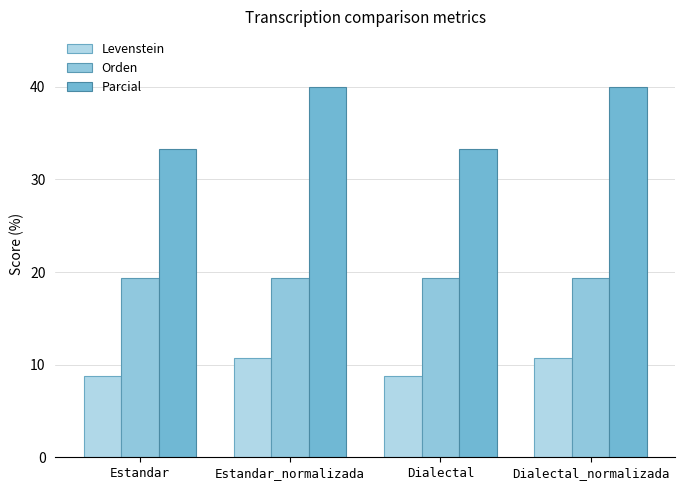

What is the greatest value displayed?

40.0